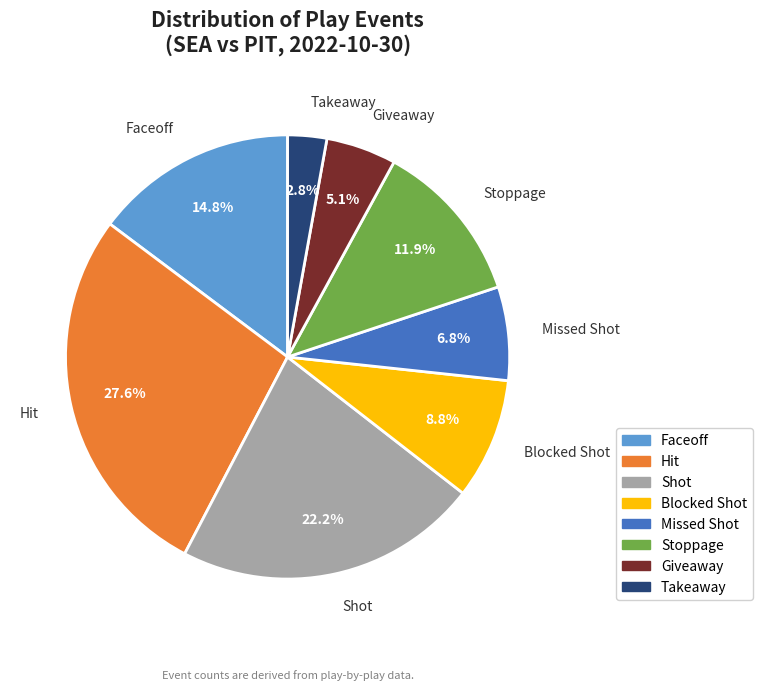

Is Takeaway the majority of the pie?

No